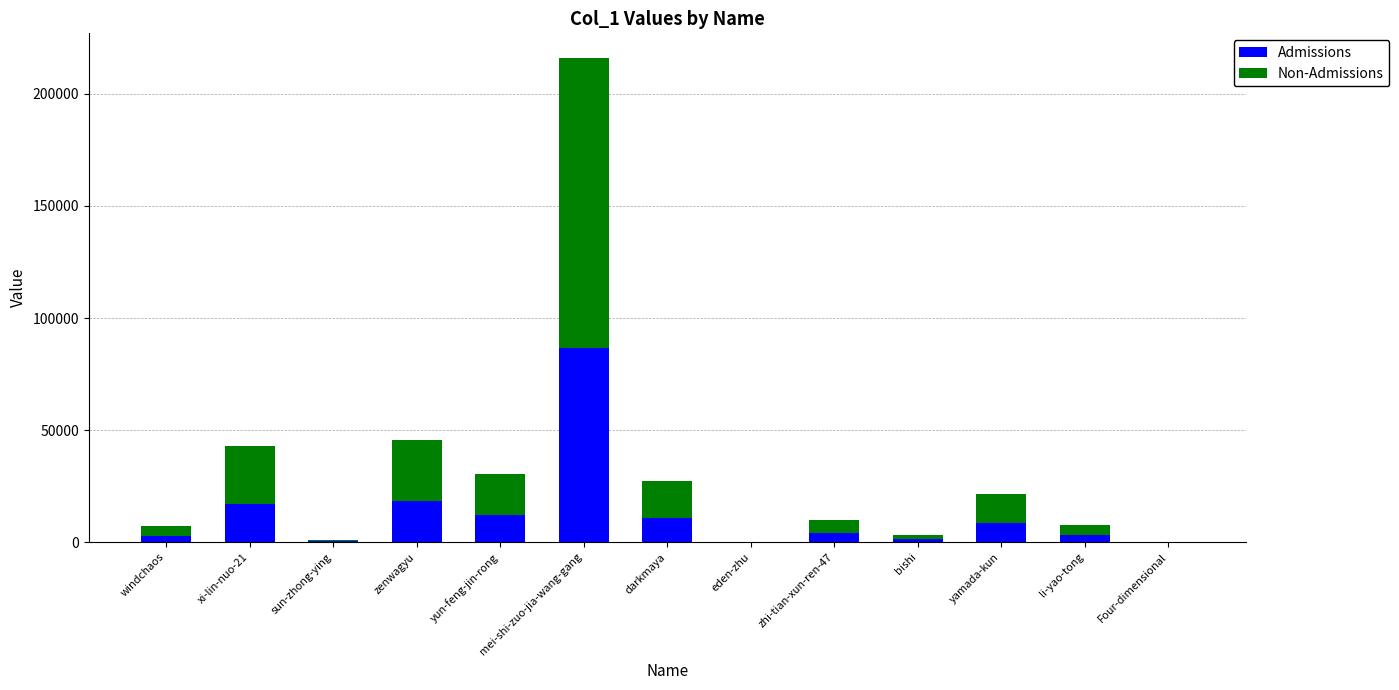

At which category is the sum across all series the highest?

mei-shi-zuo-jia-wang-gang